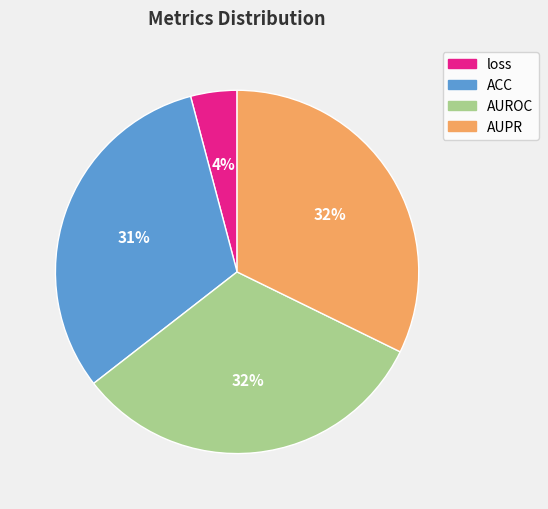

Which category has the smallest portion of the pie?

loss